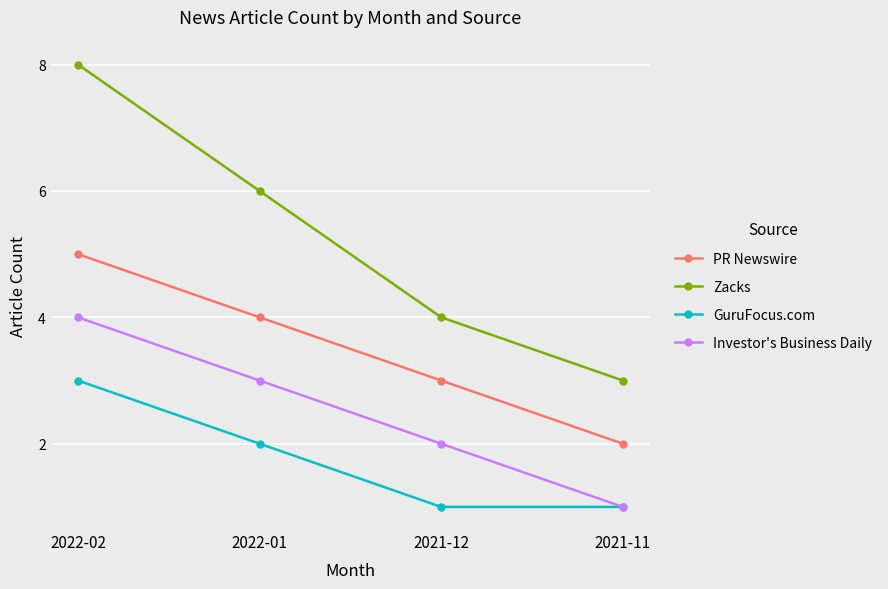

At which label does Investor's Business Daily reach its peak?

2022-02